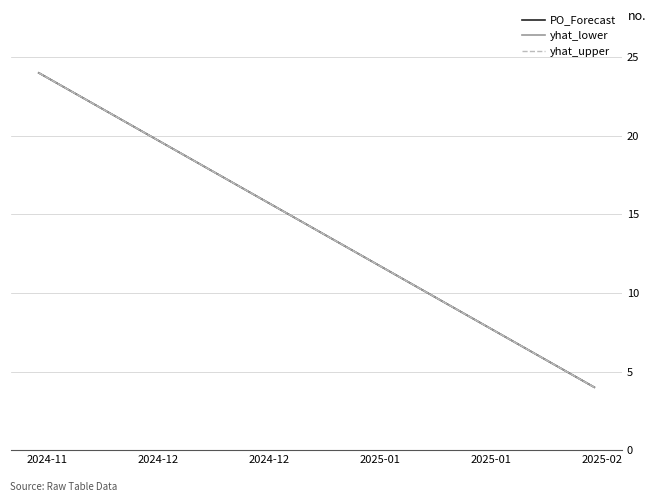

Which series has the widest spread of values?

yhat_lower